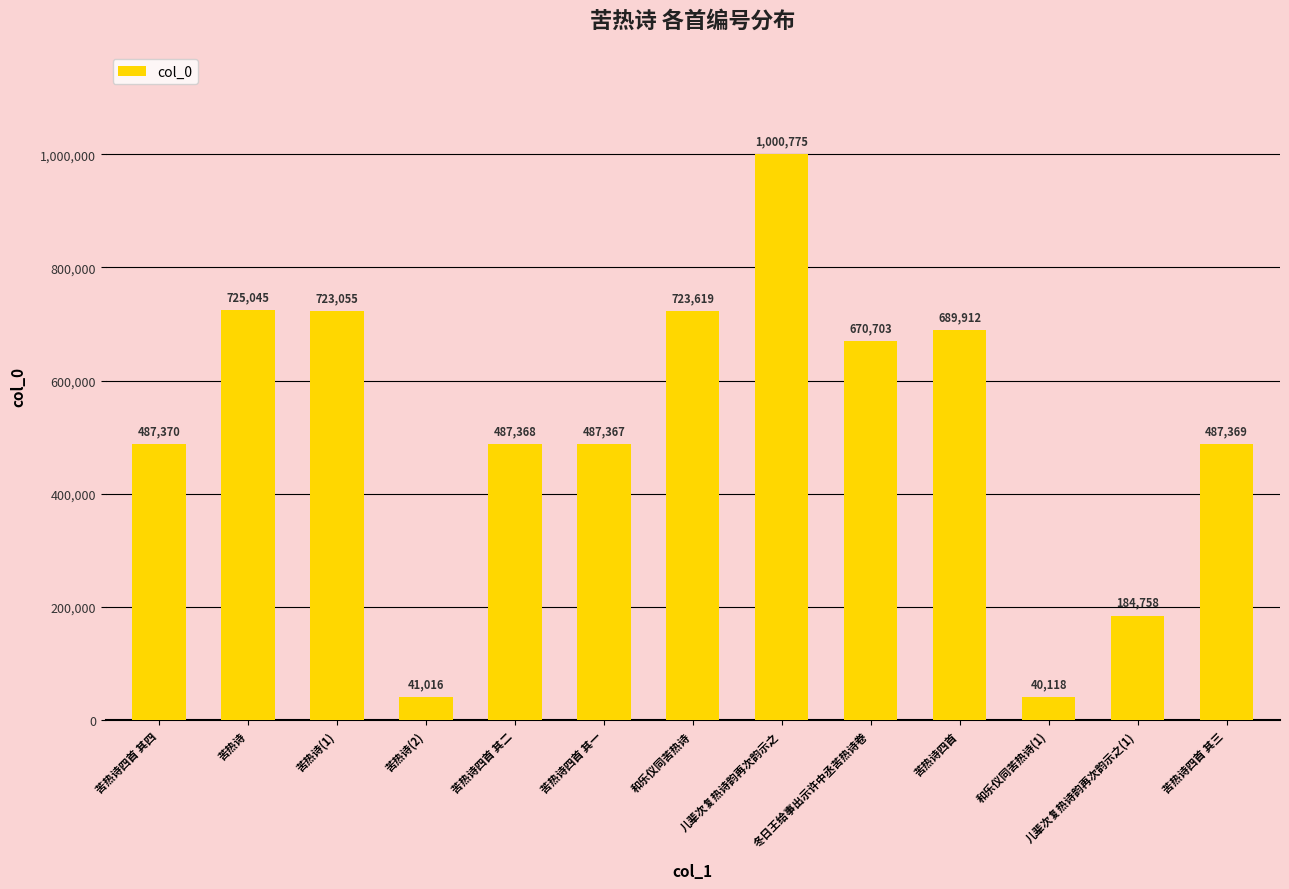

Where is the data nearest to the value 520446?

苦热诗四首 其四